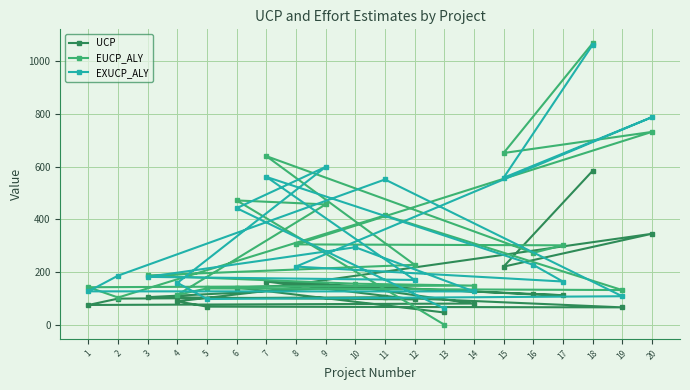

Is the value of EXUCP_ALY at 6 greater than the value of UCP at 14?

Yes